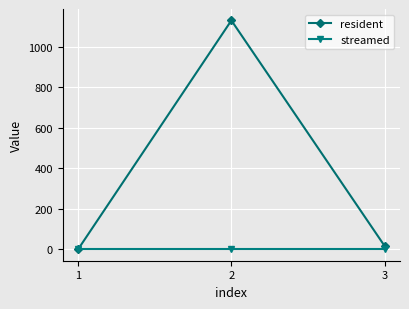

Which series has the widest spread of values?

resident